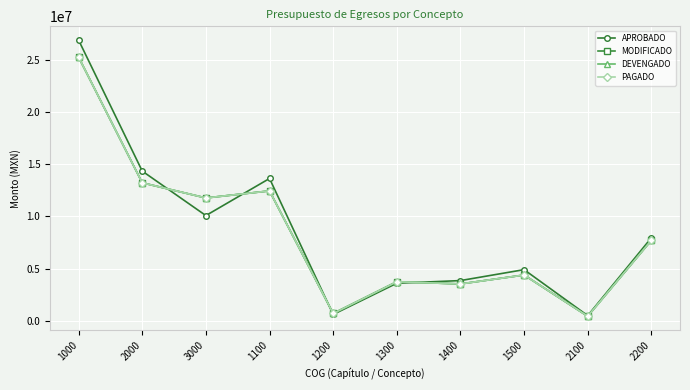

At which category does the chart reach its minimum across all series?

2100